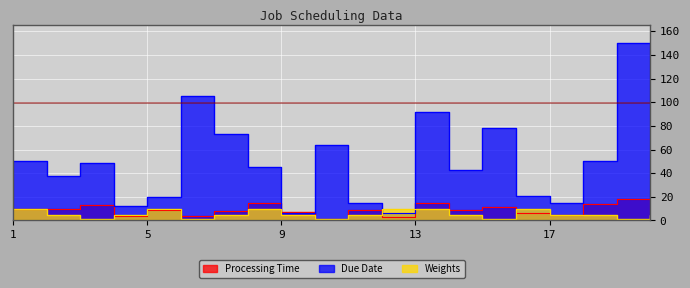

What is the difference between the Weights values at 7 and 5?

5